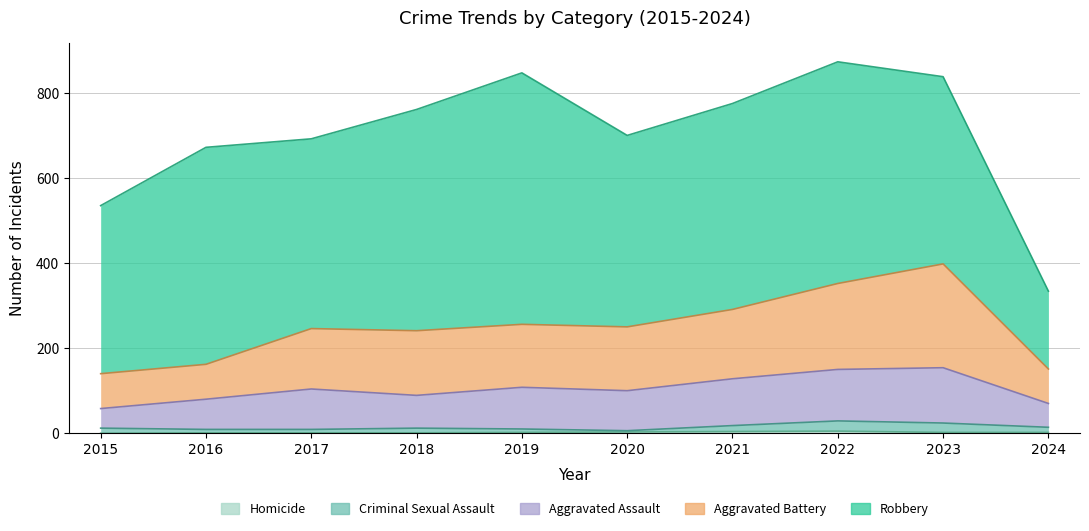

What is the value of the Aggravated Battery point at the 10th from the left?

151